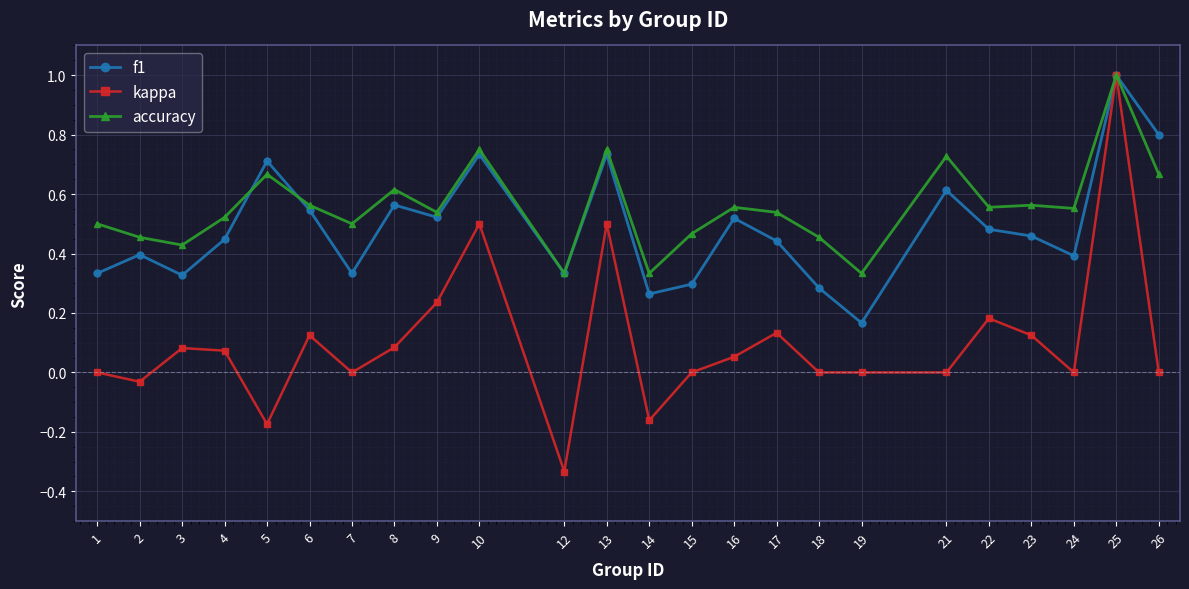

True or false: f1 and accuracy cross at least once.

True